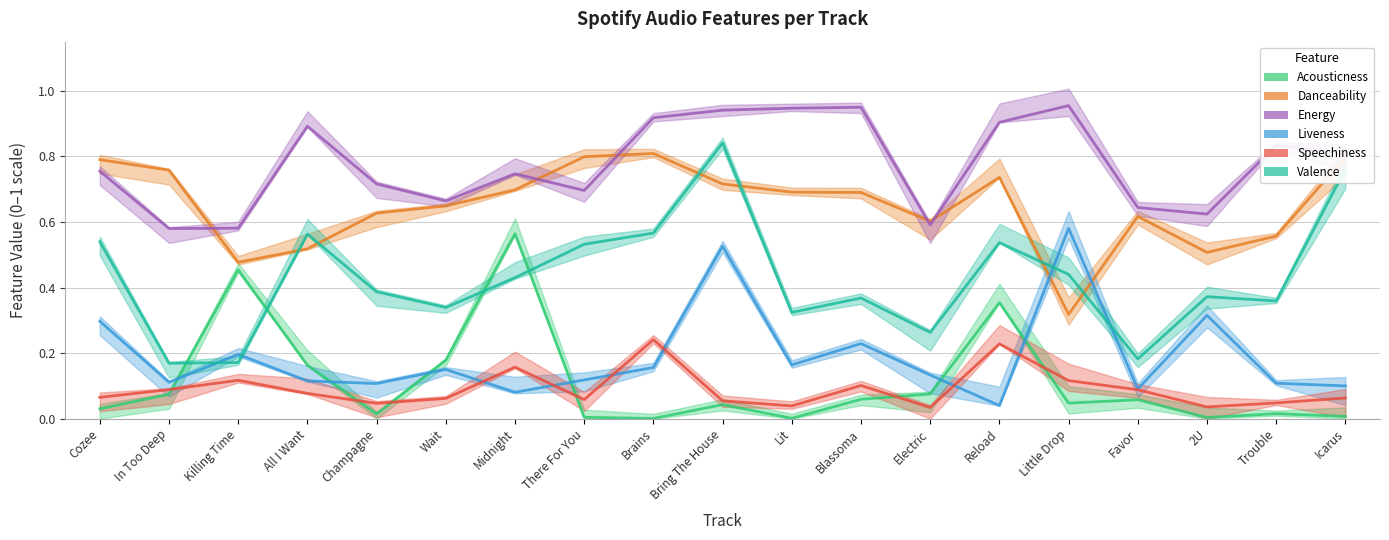

Reading right to left, extract all data points from this chart.

acousticness: Icarus=0.0	Trouble=0.0	2U=0.0	Favor=0.1	Little Drop=0.0	Reload=0.4	Electric=0.1	Blassoma=0.1	Lit=0.0	Bring The House=0.0	Brains=0.0	There For You=0.0	Midnight=0.6	Wait=0.2	Champagne=0.0	All I Want=0.2	Killing Time=0.5	In Too Deep=0.1	Cozee=0.0
danceability: Icarus=0.8	Trouble=0.6	2U=0.5	Favor=0.6	Little Drop=0.3	Reload=0.7	Electric=0.6	Blassoma=0.7	Lit=0.7	Bring The House=0.7	Brains=0.8	There For You=0.8	Midnight=0.7	Wait=0.6	Champagne=0.6	All I Want=0.5	Killing Time=0.5	In Too Deep=0.8	Cozee=0.8
energy: Icarus=0.8	Trouble=0.8	2U=0.6	Favor=0.6	Little Drop=1.0	Reload=0.9	Electric=0.6	Blassoma=0.9	Lit=0.9	Bring The House=0.9	Brains=0.9	There For You=0.7	Midnight=0.7	Wait=0.7	Champagne=0.7	All I Want=0.9	Killing Time=0.6	In Too Deep=0.6	Cozee=0.8
liveness: Icarus=0.1	Trouble=0.1	2U=0.3	Favor=0.1	Little Drop=0.6	Reload=0.0	Electric=0.1	Blassoma=0.2	Lit=0.2	Bring The House=0.5	Brains=0.2	There For You=0.1	Midnight=0.1	Wait=0.1	Champagne=0.1	All I Want=0.1	Killing Time=0.2	In Too Deep=0.1	Cozee=0.3
speechiness: Icarus=0.1	Trouble=0.0	2U=0.0	Favor=0.1	Little Drop=0.1	Reload=0.2	Electric=0.0	Blassoma=0.1	Lit=0.0	Bring The House=0.1	Brains=0.2	There For You=0.1	Midnight=0.2	Wait=0.1	Champagne=0.0	All I Want=0.1	Killing Time=0.1	In Too Deep=0.1	Cozee=0.1
valence: Icarus=0.8	Trouble=0.4	2U=0.4	Favor=0.2	Little Drop=0.4	Reload=0.5	Electric=0.3	Blassoma=0.4	Lit=0.3	Bring The House=0.8	Brains=0.6	There For You=0.5	Midnight=0.4	Wait=0.3	Champagne=0.4	All I Want=0.6	Killing Time=0.2	In Too Deep=0.2	Cozee=0.5